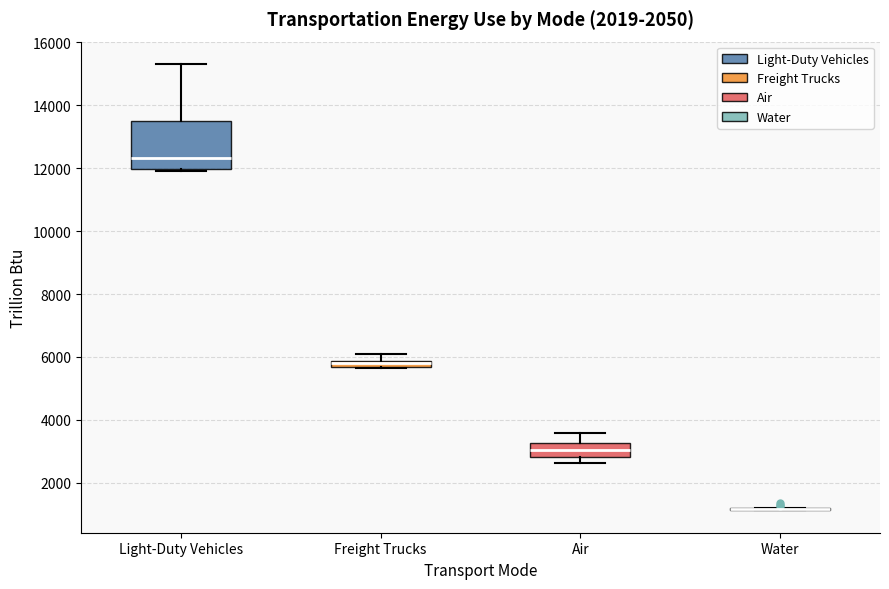

Which box is the tallest, from its lower edge to its upper edge?

Light-Duty Vehicles